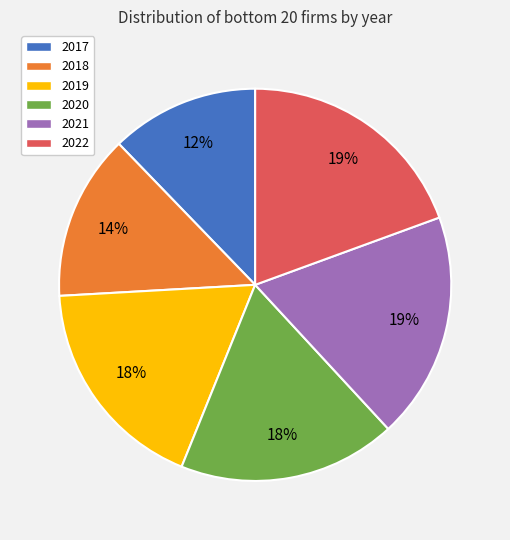

Combined, do 2017 and 2022 account for over 50%?

No